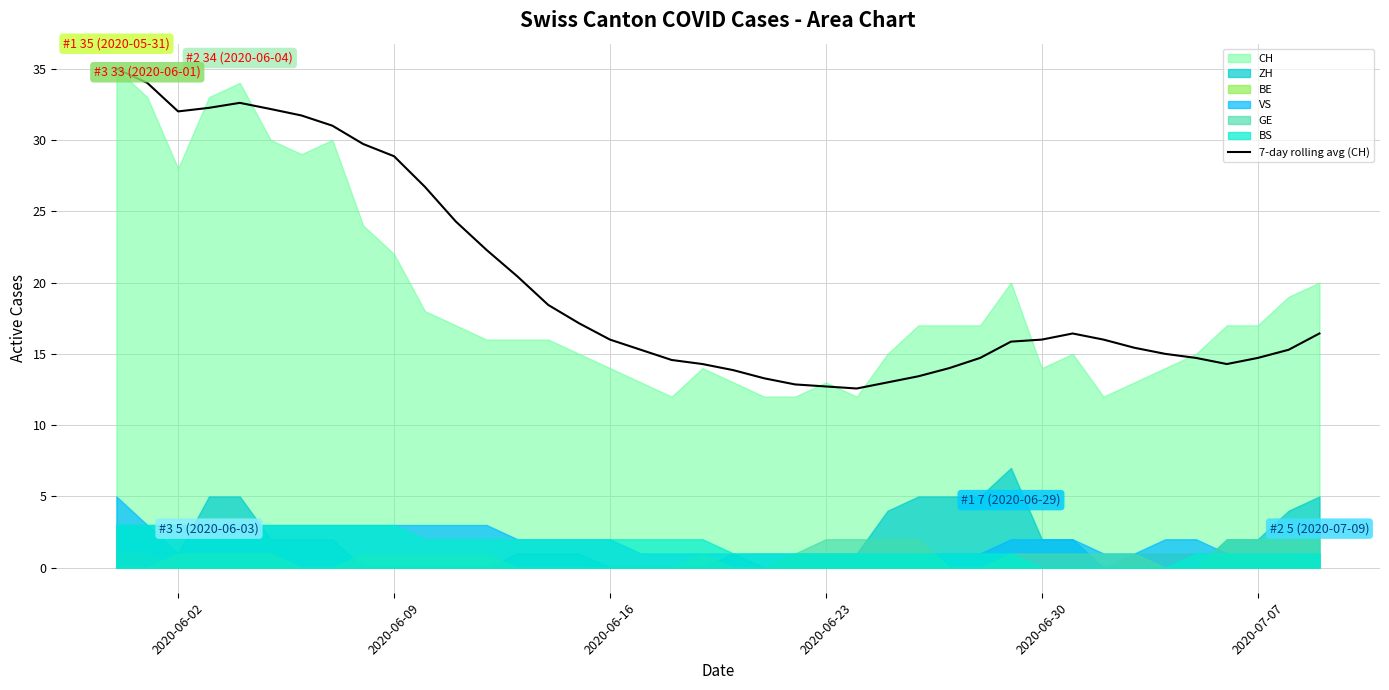

Does the chart display data point markers on the line(s)?

No